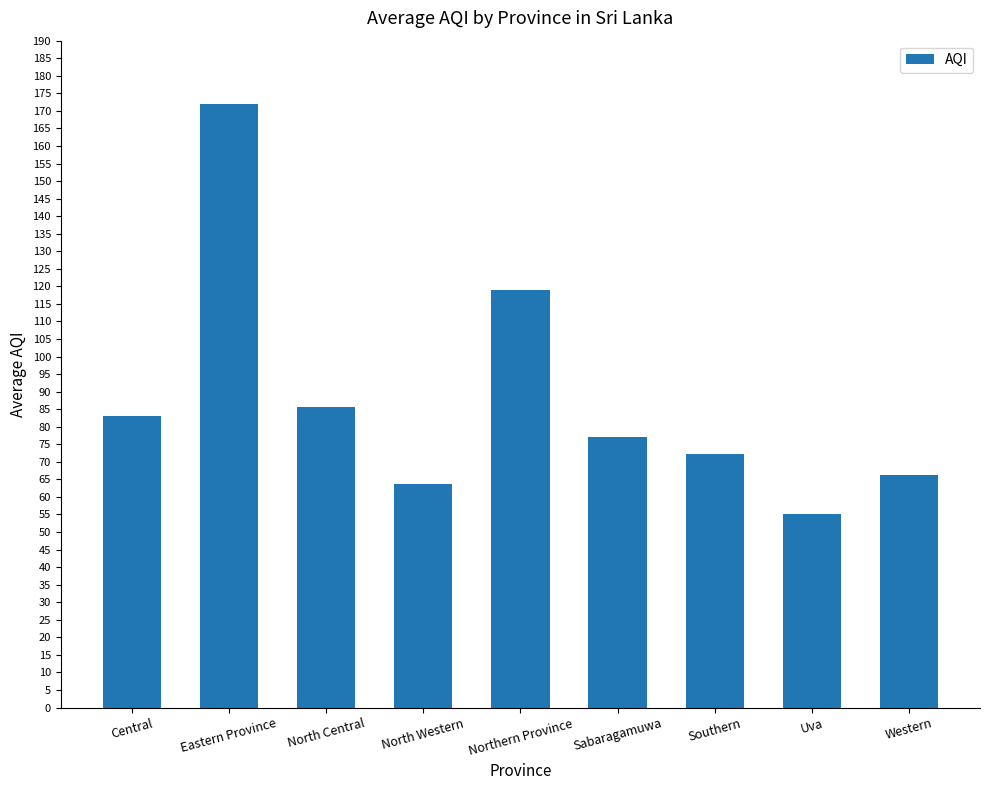

What is the greatest value displayed?

172.0